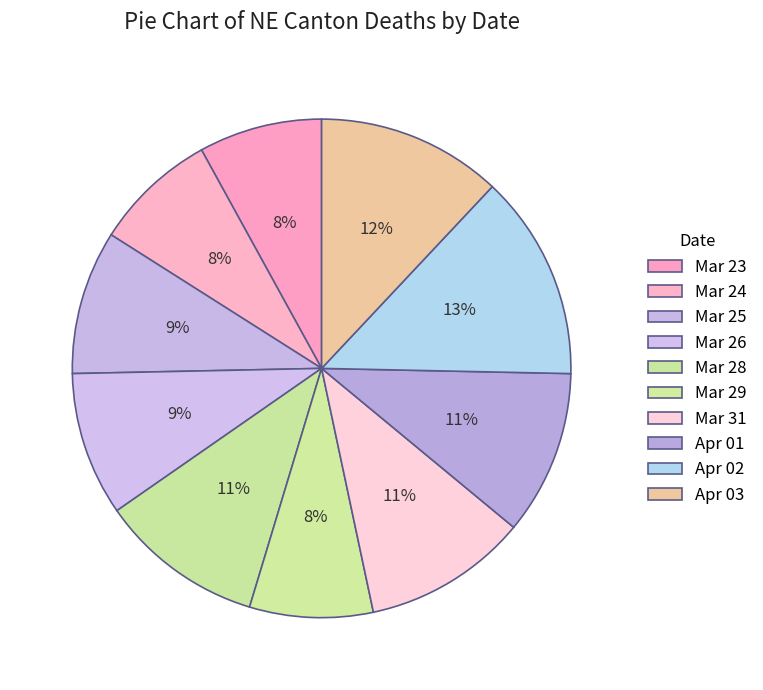

How many segments does this pie chart have?

10